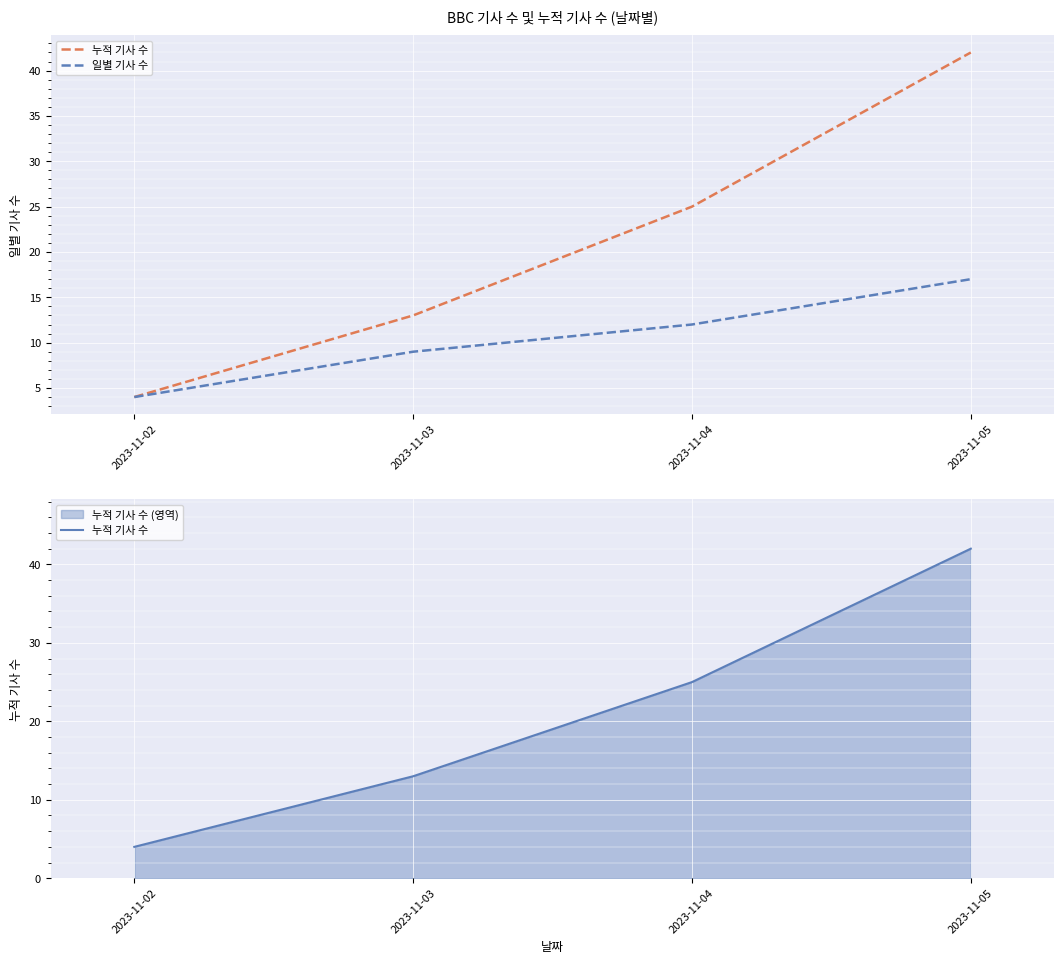

True or false: 누적 기사 수 has more than 1 points higher than both neighbors.

False